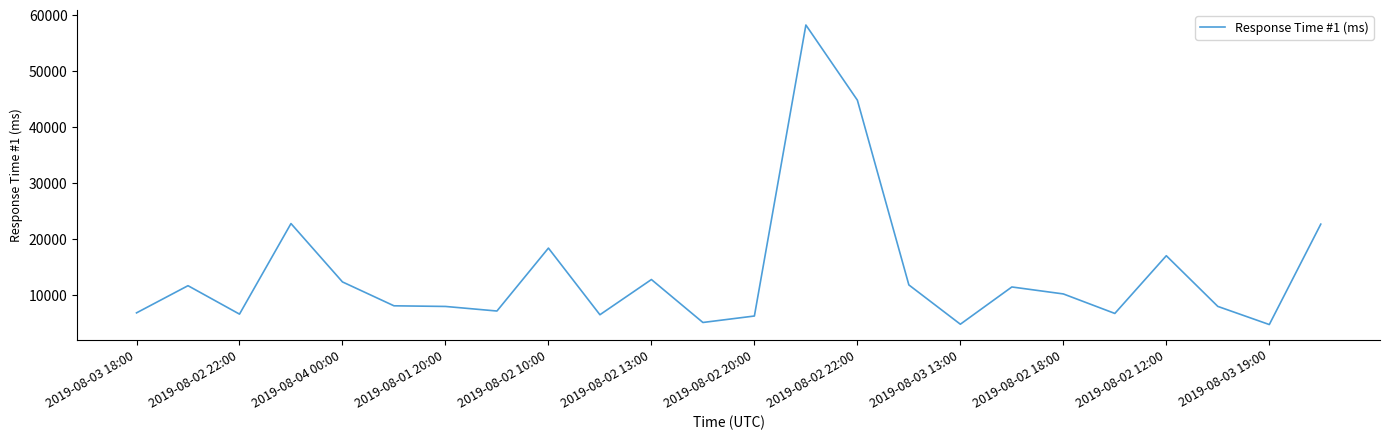

What is the minimum value shown in the chart?

4768